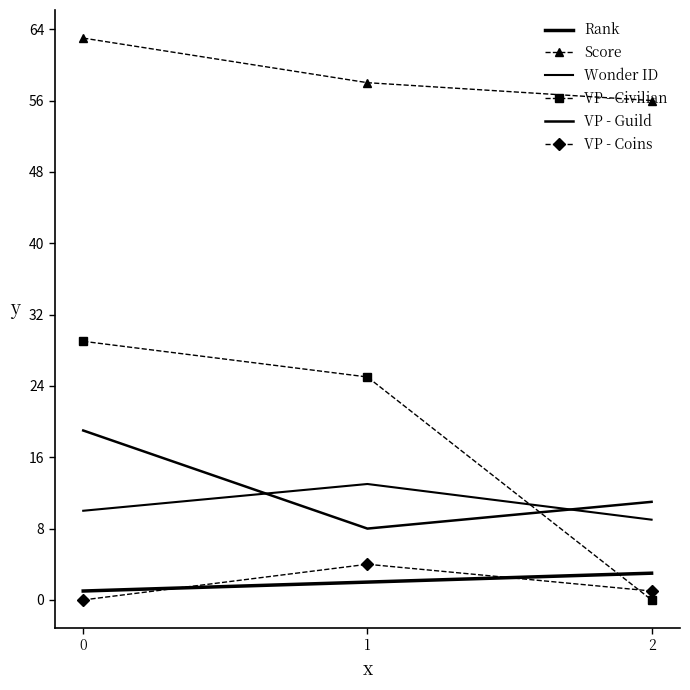

How many data points in VP - Coins are above 1?

1